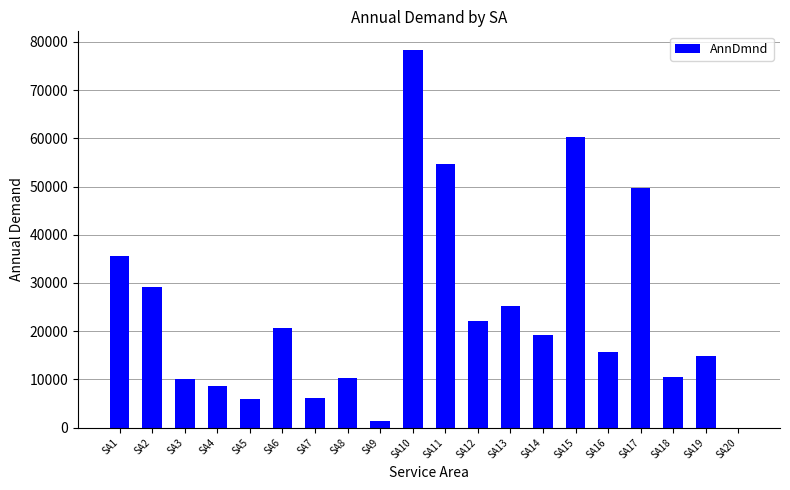

The value at SA3 is 10082.4. True or false?

True